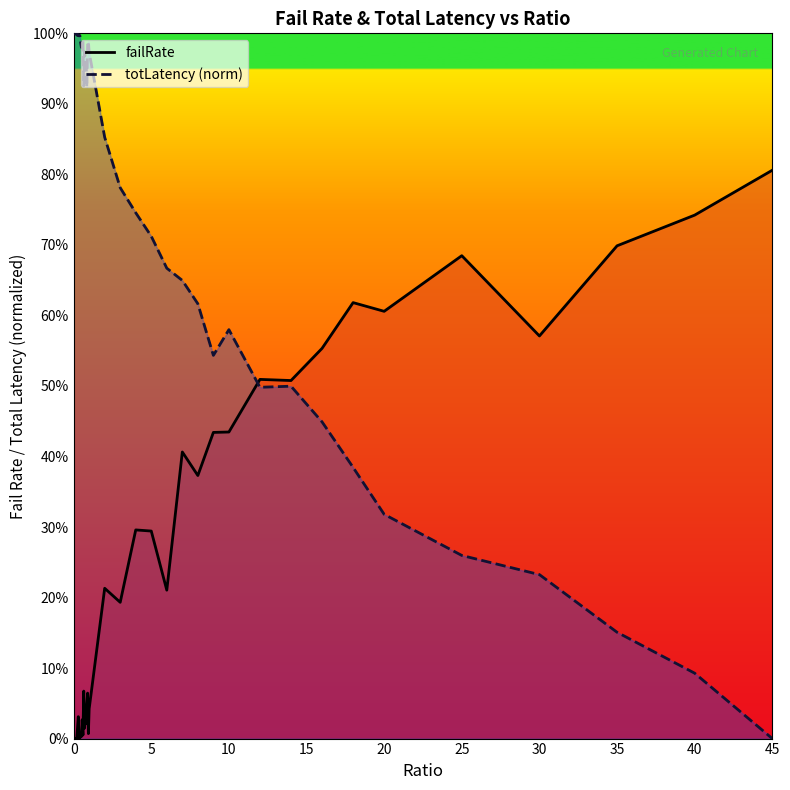

How many values in failRate are above zero?

37